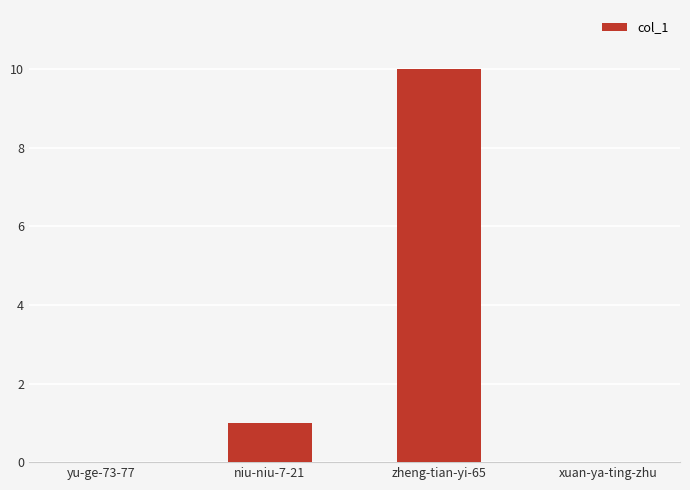

What is the change in value from yu-ge-73-77 to zheng-tian-yi-65?

+10